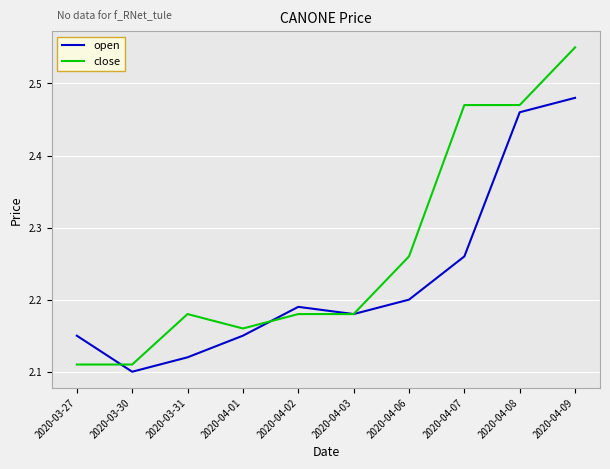

Which category has the highest value in the close series?

2020-04-09